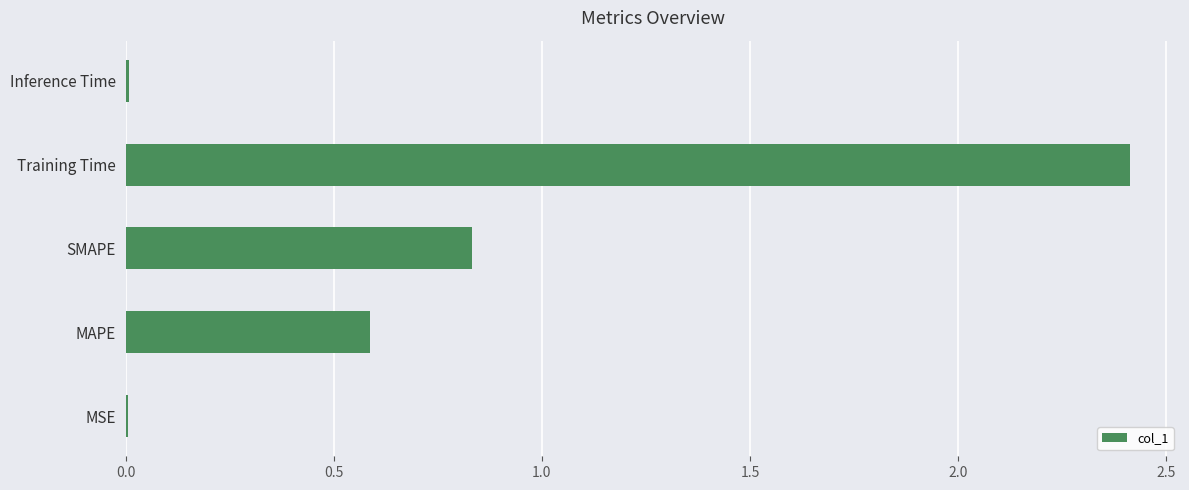

Is it true that the value at Training Time is 3.6?

False